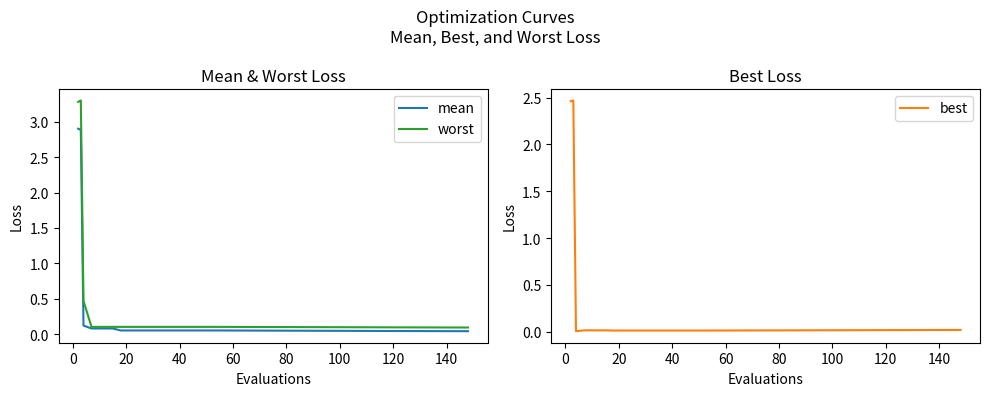

What is the label of the 16th point from the right?

20